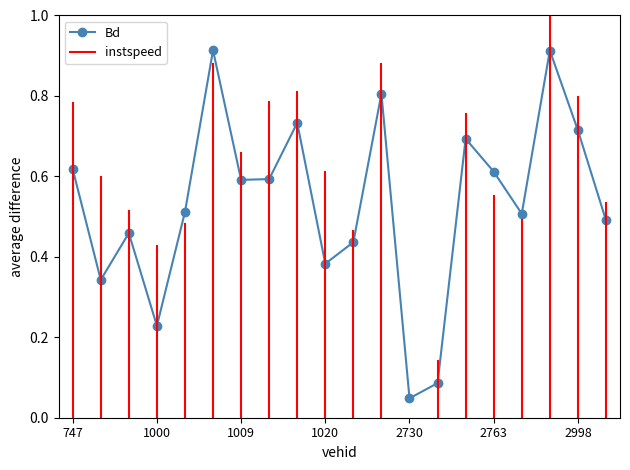

Reading left to right, transcribe all the data shown in this chart.

747.0=0.6	752.0=0.3	763.0=0.5	1000.0=0.2	1002.0=0.5	1005.0=0.9	1009.0=0.6	1012.0=0.6	1014.0=0.7	1020.0=0.4	1022.0=0.4	1028.0=0.8	2730.0=0.0	2731.0=0.1	2751.0=0.7	2763.0=0.6	2993.0=0.5	2997.0=0.9	2998.0=0.7	3000.0=0.5